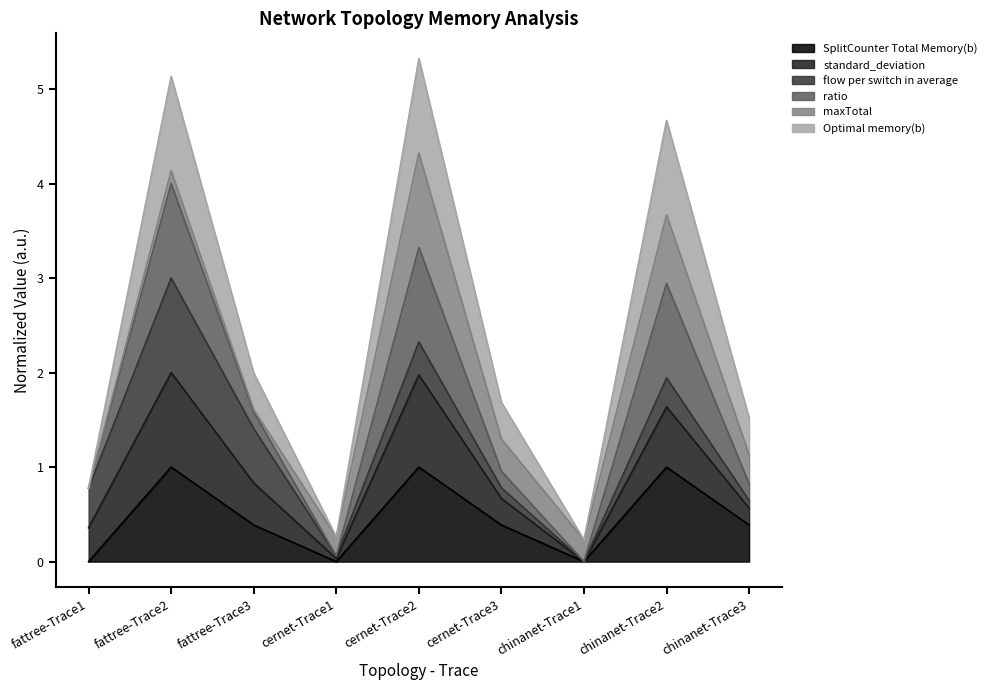

The value of standard_deviation at fattree-Trace3 is 2.2. True or false?

False